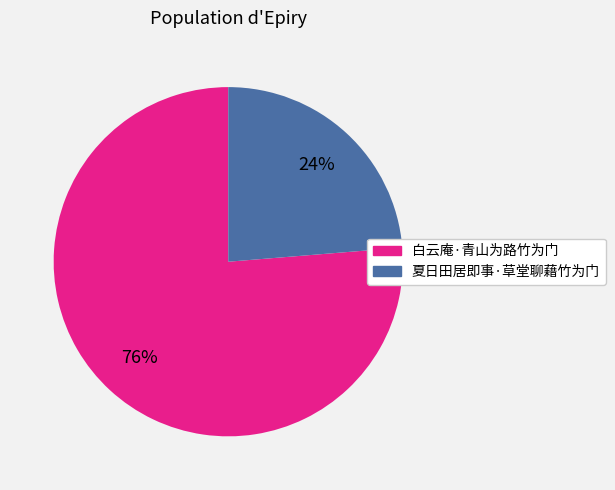

The 夏日田居即事·草堂聊藉竹为门 slice represents 24% of the pie. True or false?

True